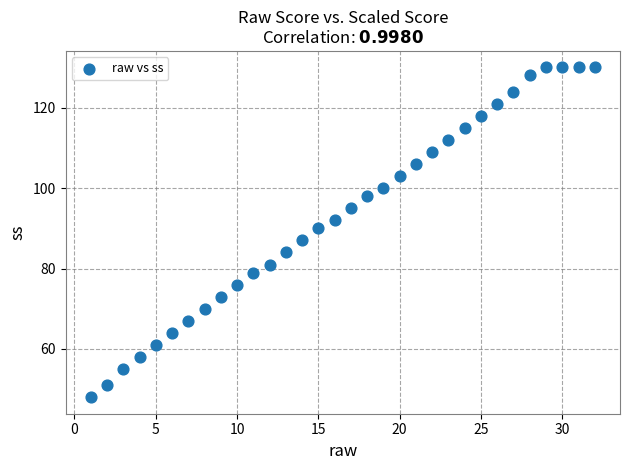

What Y value in the scatter plot is closest to 89?

90